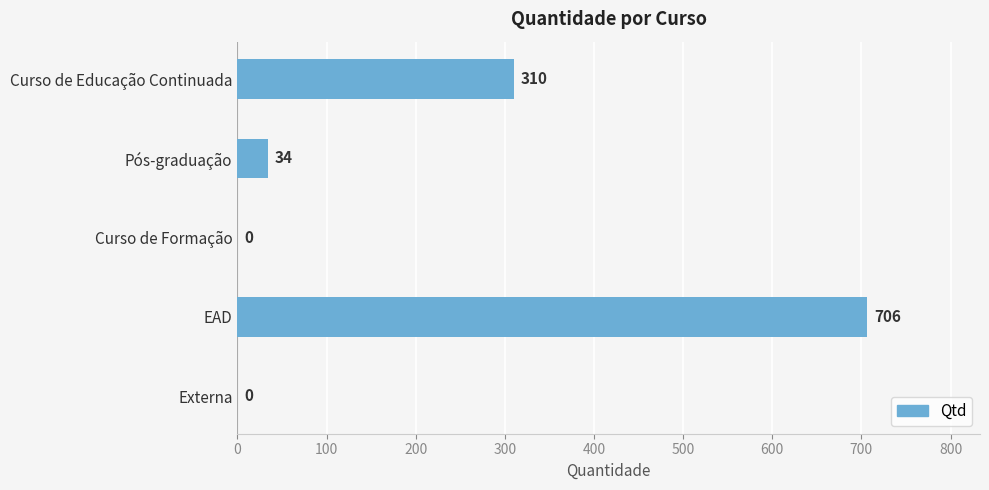

Which label corresponds to the largest value in the chart?

EAD